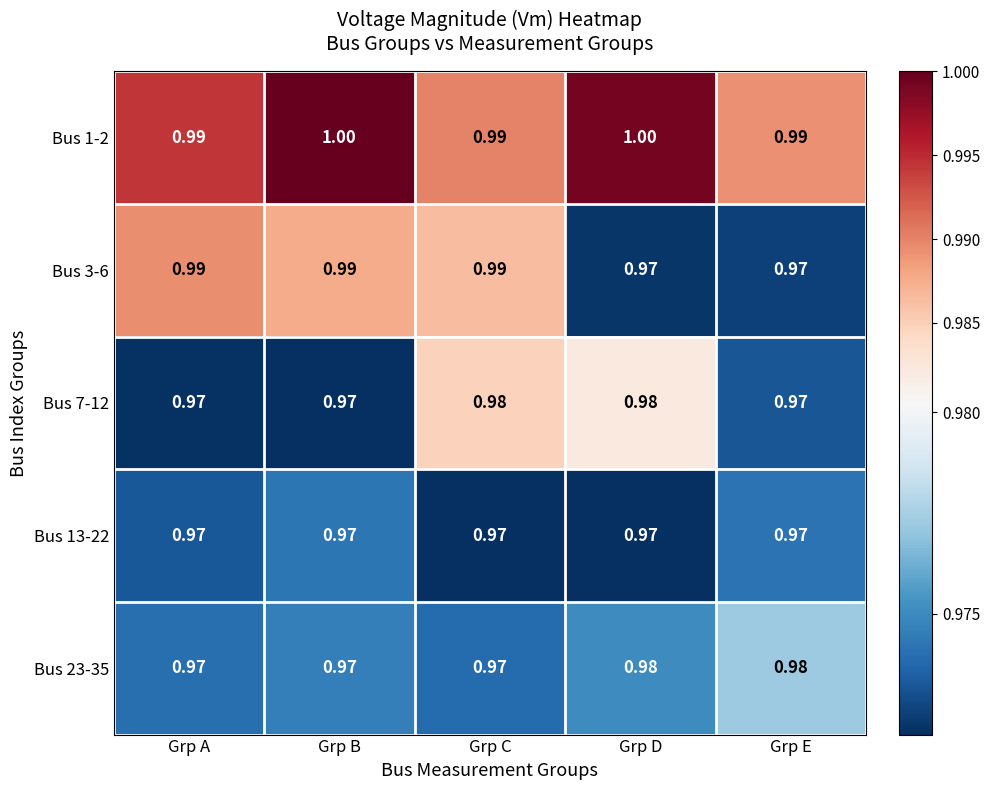

Is the value of Bus 1-2 at Grp A greater than the value of Bus 23-35 at Grp A?

Yes